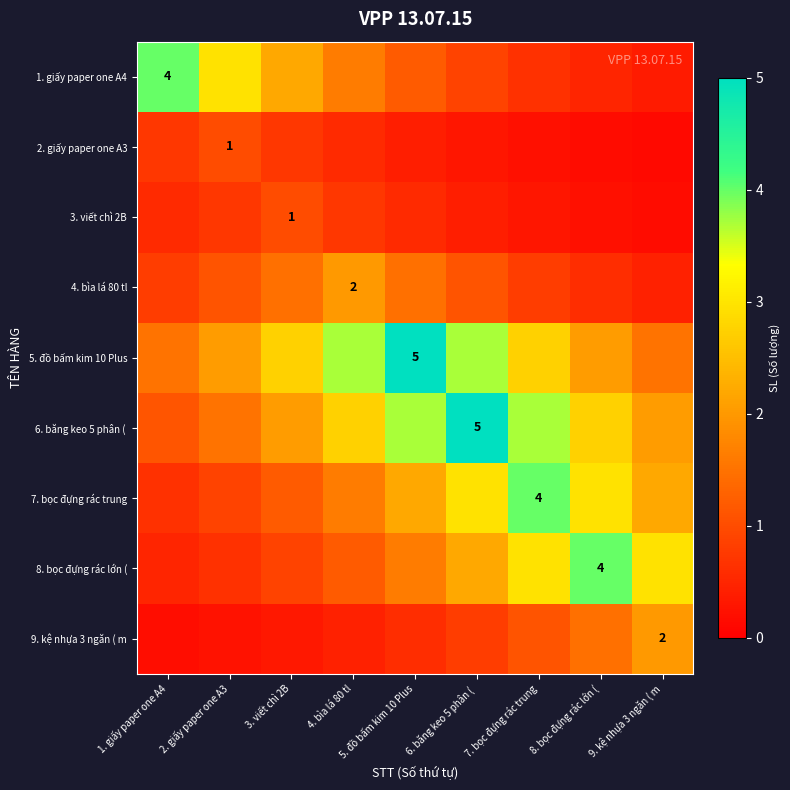

What is the approximate value of 1. giấy paper one A4 at 2. giấy paper one A3?

3.0